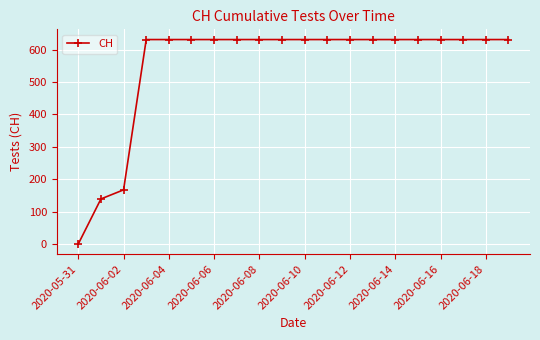

What is the maximum value shown in the chart?

631